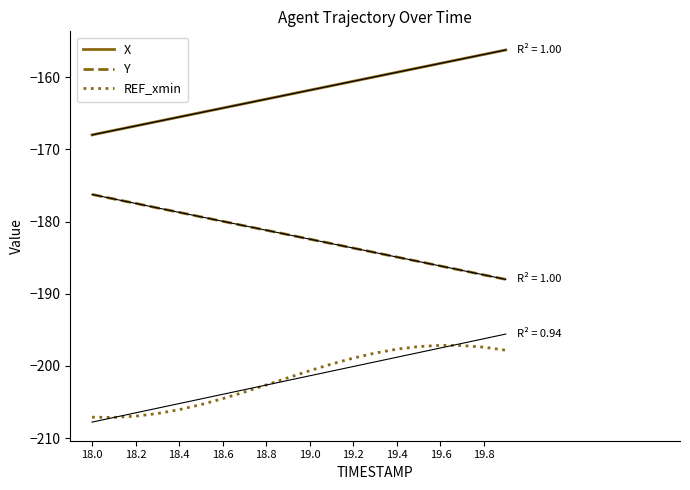

Is it true that REF_xmin equals -40.6 at 19.2?

False